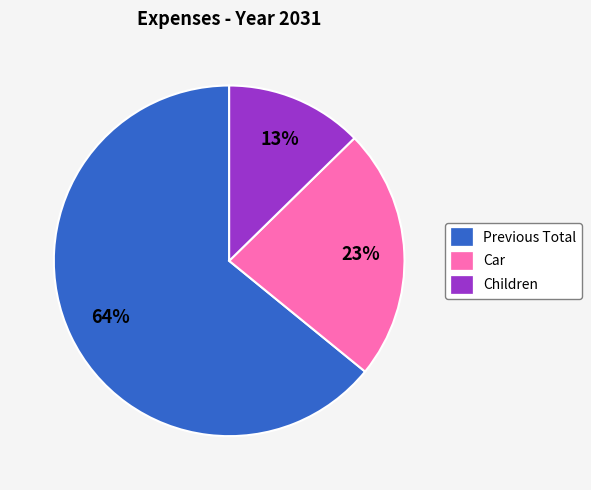

What is the largest slice in the pie chart?

Previous Total